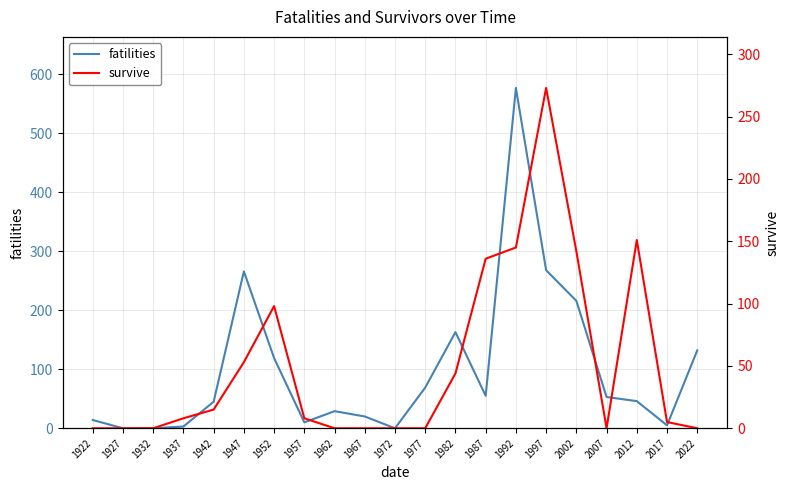

Is this an area chart (filled region under the line)?

No